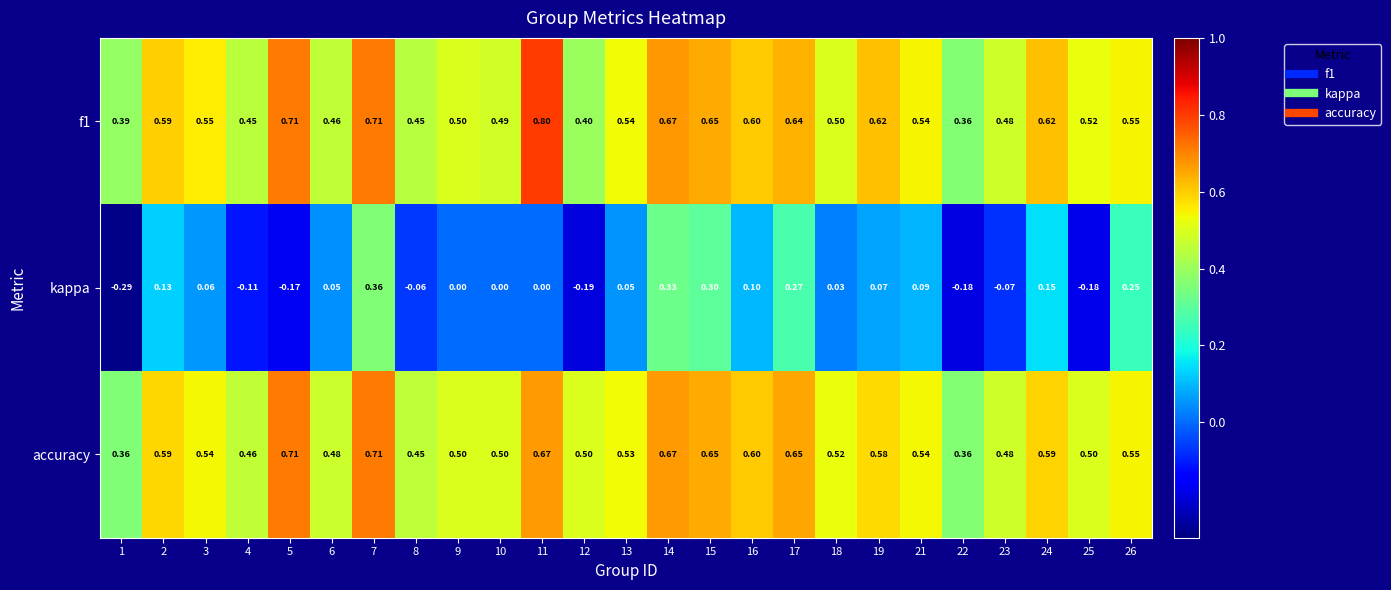

Which series has the widest spread of values?

kappa